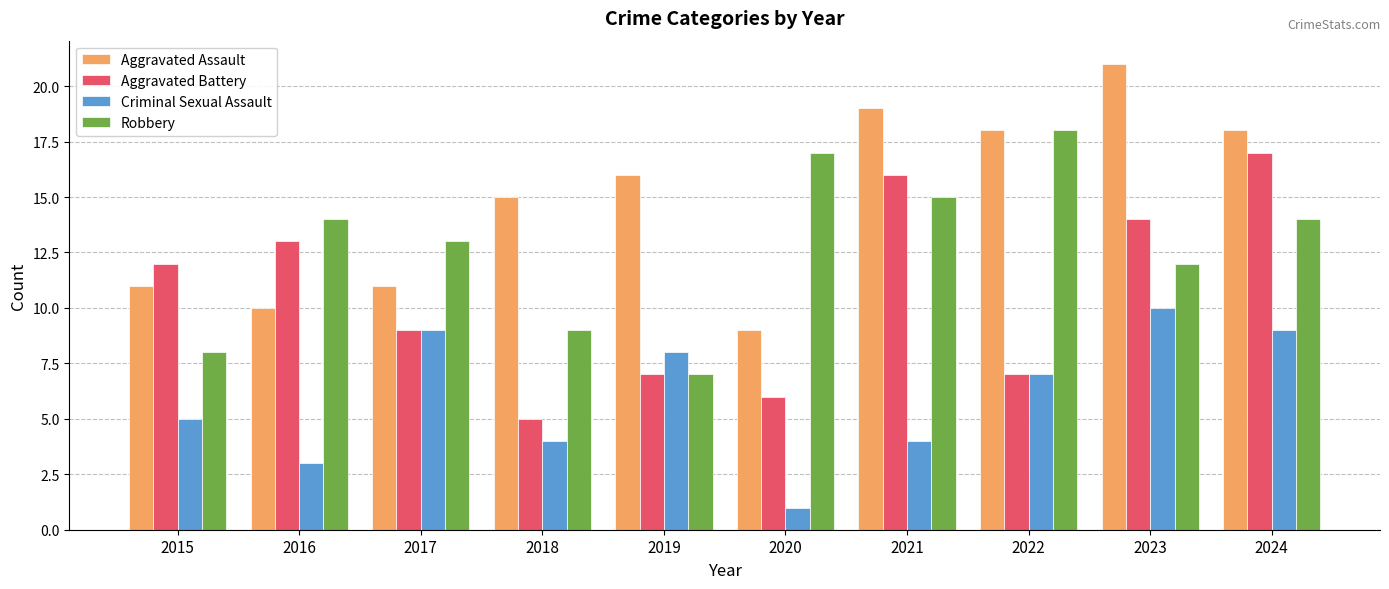

What is the approximate value of Criminal Sexual Assault at 2019?

8